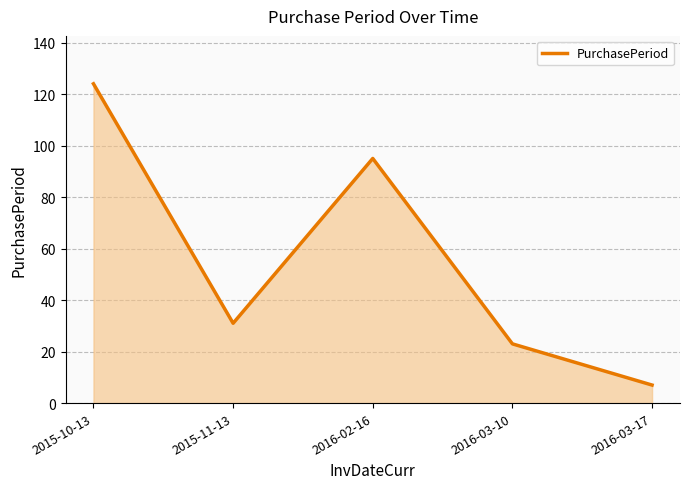

What position from the right is 2016-02-16?

3